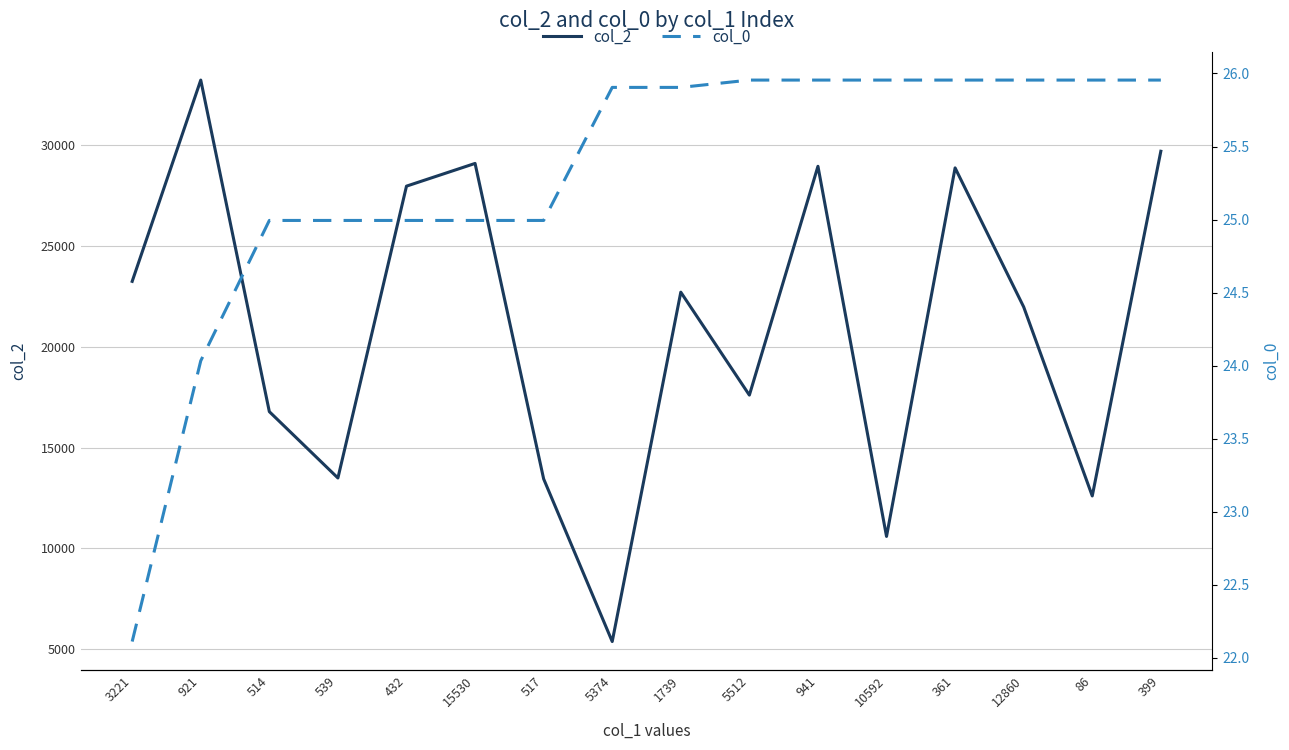

What are all the series names shown in the legend?

col_2, col_0